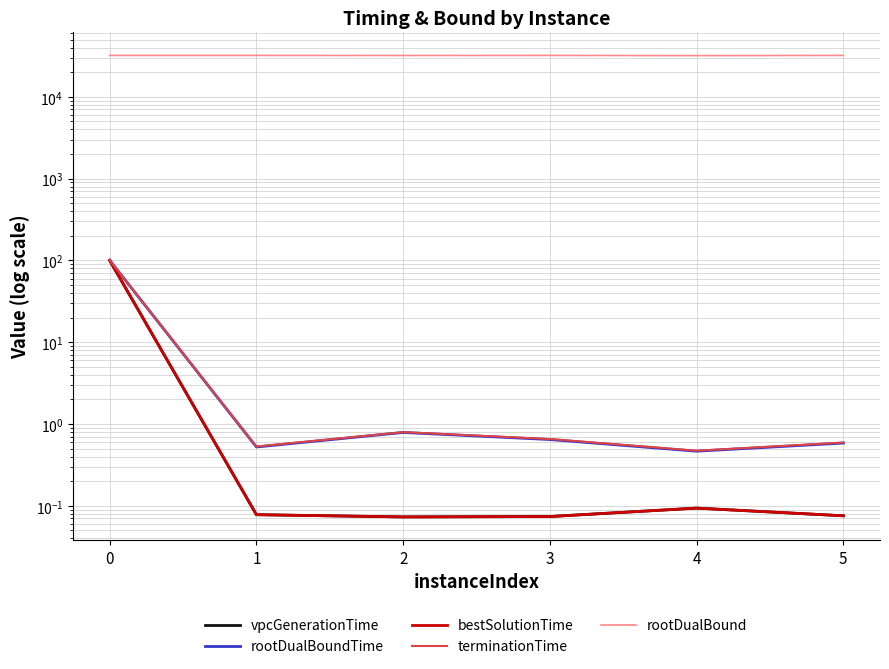

True or false: terminationTime and rootDualBound intersect in this chart.

False